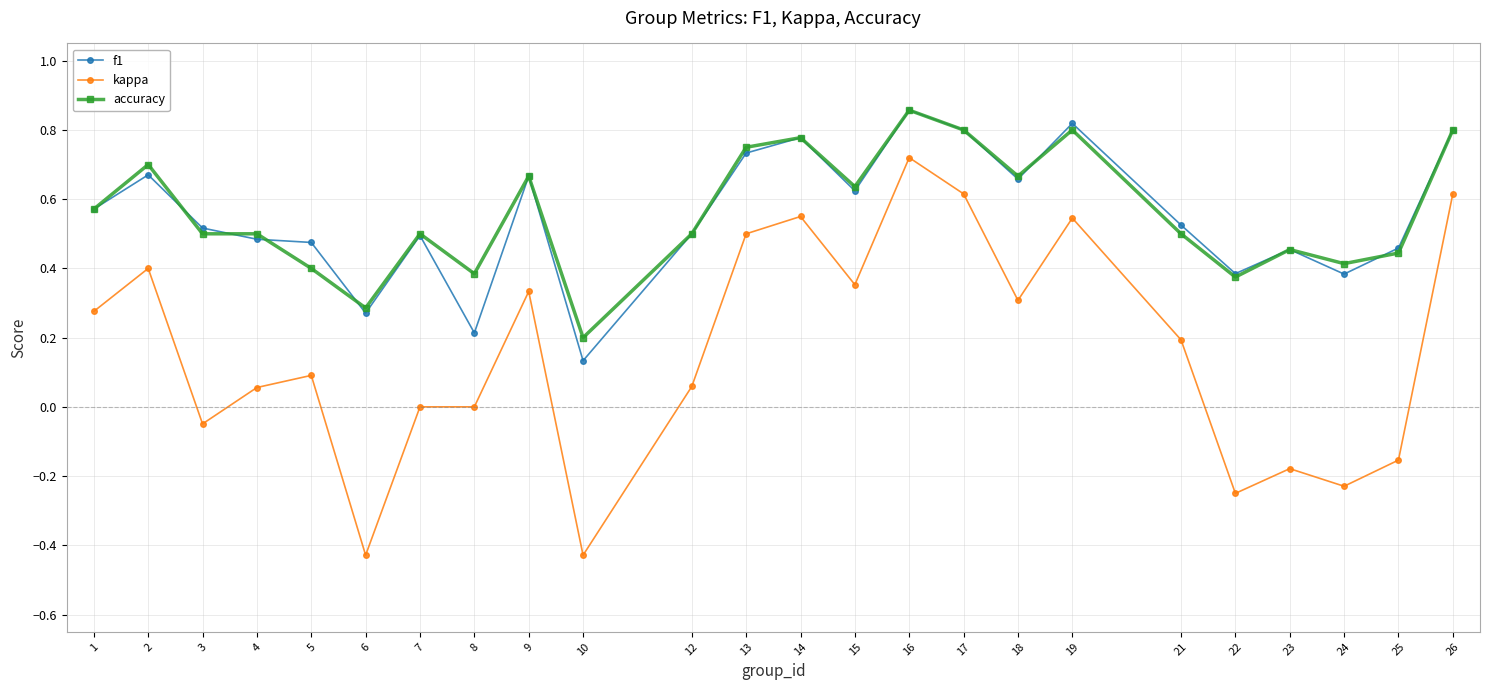

What is the average value of the kappa series?

0.2